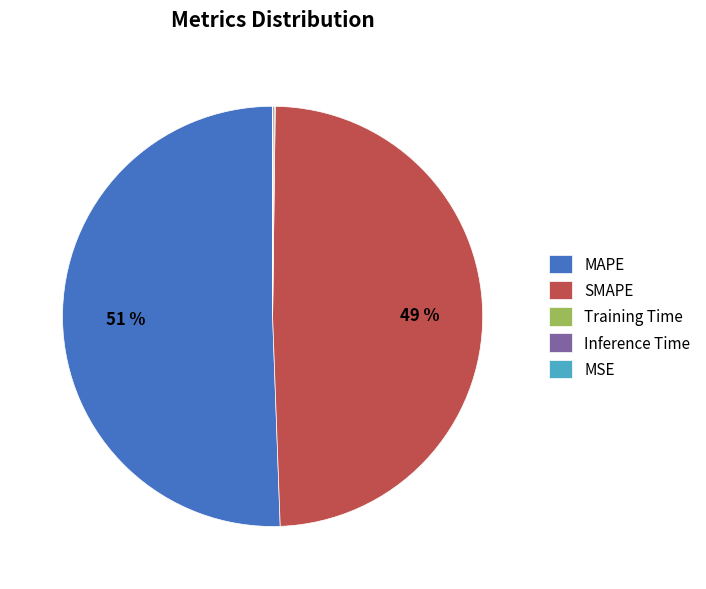

True or false: MAPE accounts for 56% of the total.

False